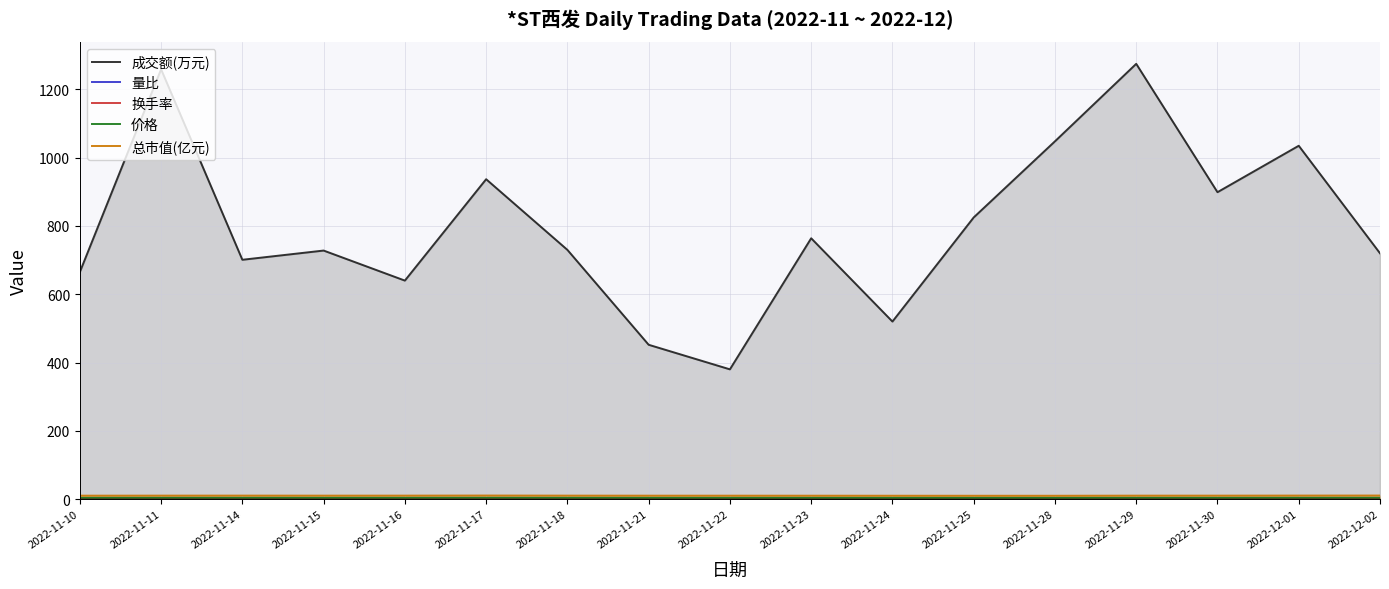

What is the sum of the 成交额(万元) values at 2022-11-23 and 2022-11-10?

1429.0